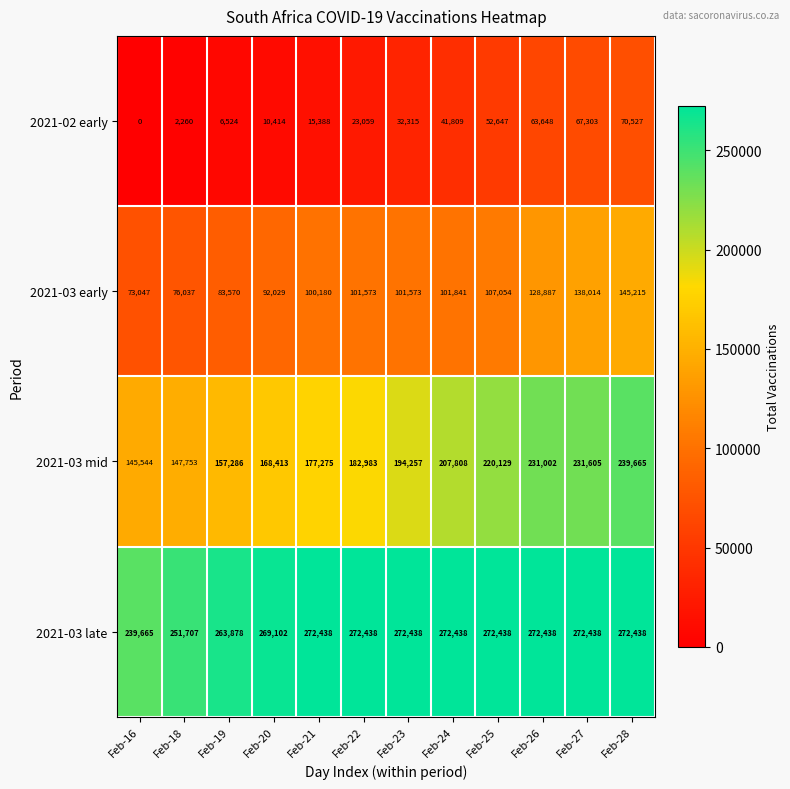

Rank the series by their average value, from highest to lowest.

2021-03 late, 2021-03 mid, 2021-03 early, 2021-02 early